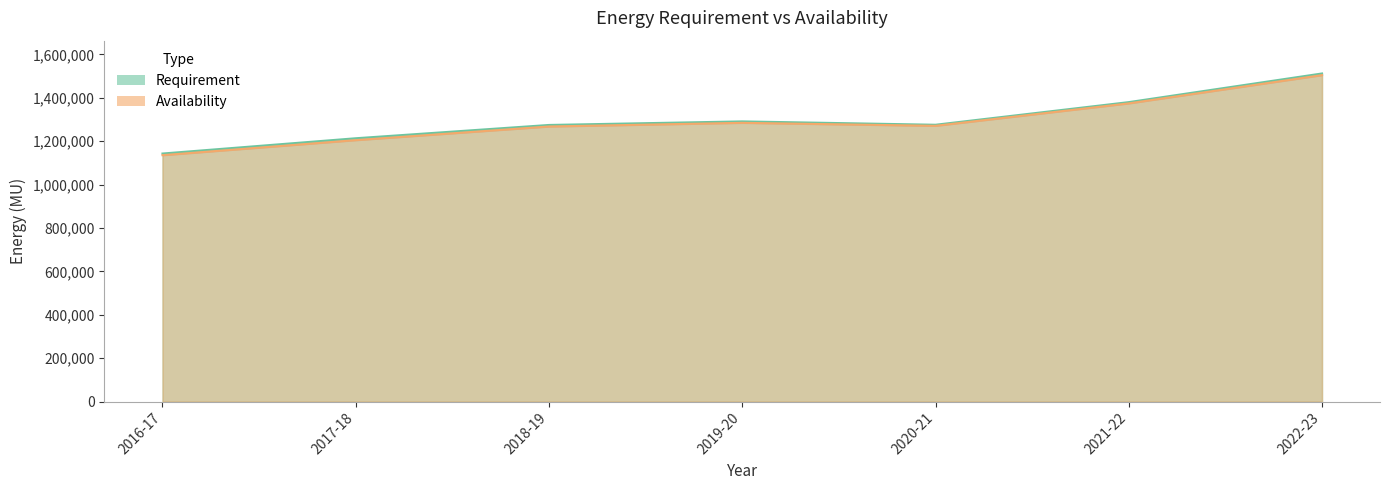

What is the average value of the Availability series?

1291565